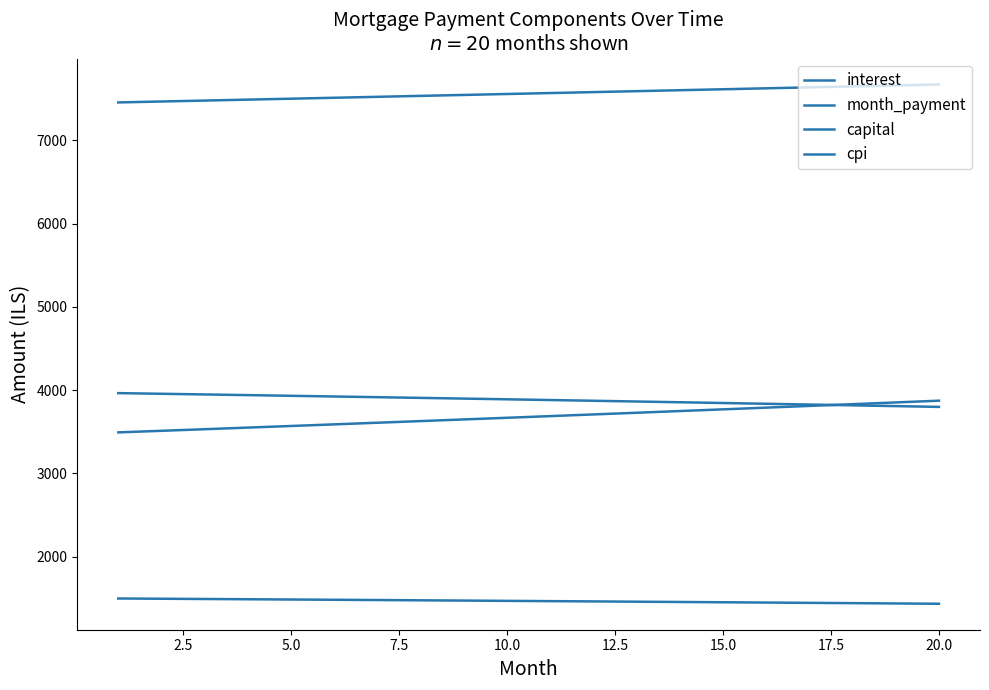

Reading left to right, transcribe all the data shown in this chart.

interest: 3964.3	3956.4	3948.4	3940.3	3932.1	3923.9	3915.6	3907.1	3898.6	3890.0	3881.3	3872.5	3863.6	3854.6	3845.5	3836.3	3827.1	3817.7	3808.2	3798.7
month_payment: 7456.8	7468.0	7479.2	7490.4	7501.6	7512.9	7524.2	7535.5	7546.8	7558.1	7569.4	7580.8	7592.1	7603.5	7614.9	7626.4	7637.8	7649.3	7660.7	7672.2
capital: 3492.5	3511.6	3530.8	3550.1	3569.5	3589.0	3608.6	3628.3	3648.2	3668.1	3688.1	3708.3	3728.6	3748.9	3769.4	3790.0	3810.7	3831.5	3852.5	3873.5
cpi: 1497.0	1494.0	1490.9	1487.8	1484.7	1481.6	1478.4	1475.2	1471.9	1468.6	1465.3	1461.9	1458.5	1455.1	1451.6	1448.1	1444.5	1441.0	1437.3	1433.7